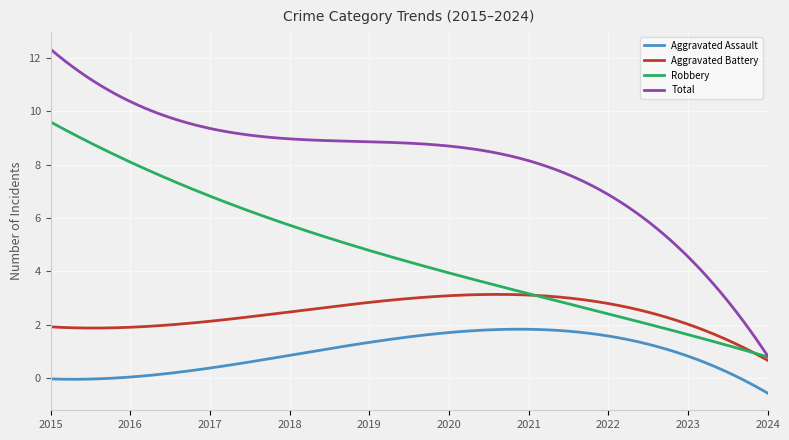

True or false: Aggravated Assault and Aggravated Battery cross at least once.

False